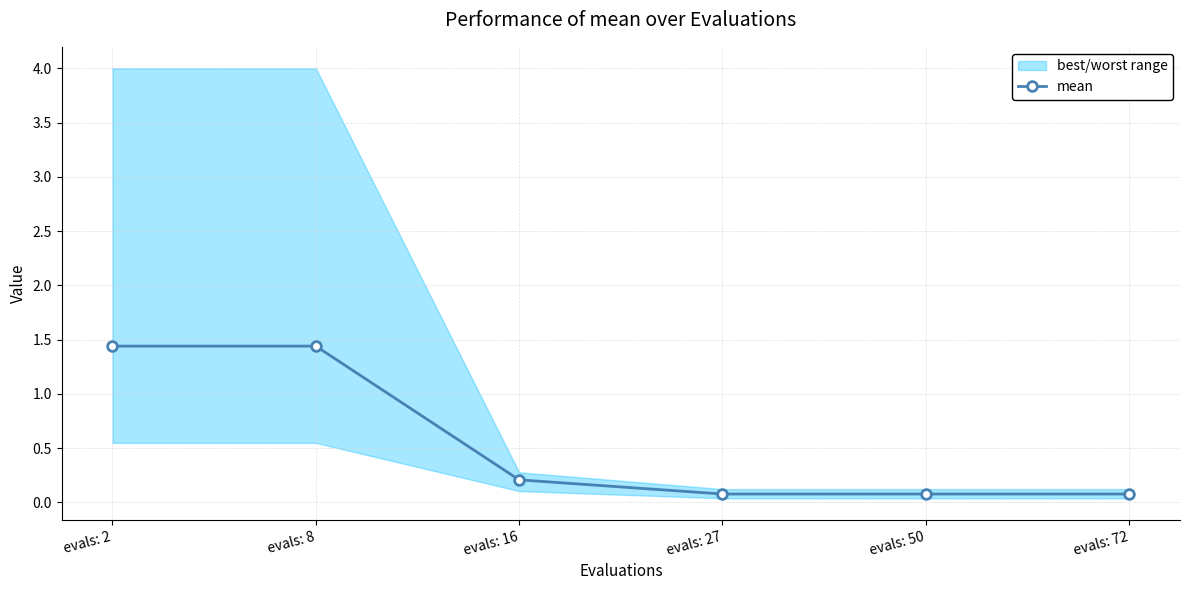

At which label is the value closest to 0?

evals: 27